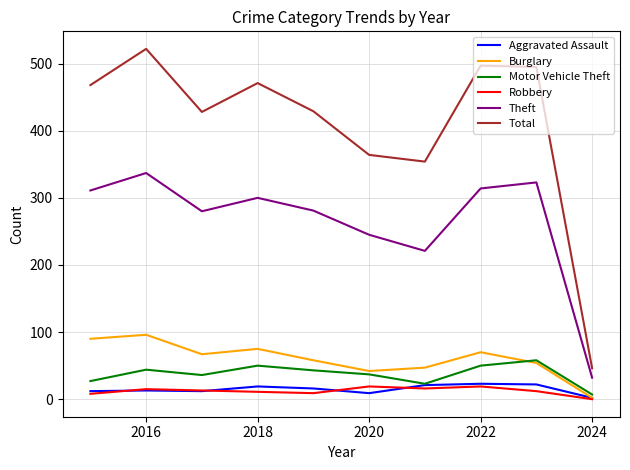

Which series has the widest spread of values?

Total